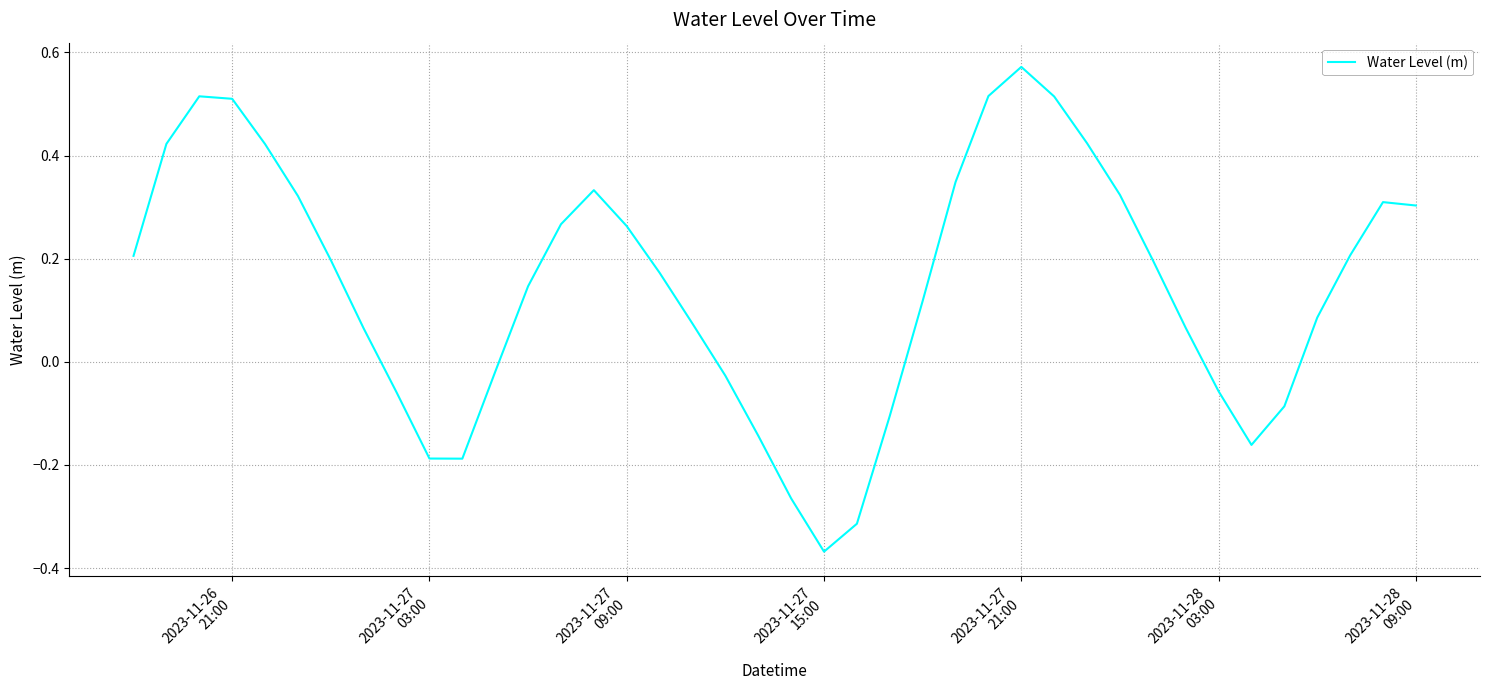

What is the difference between the maximum and minimum values?

0.9